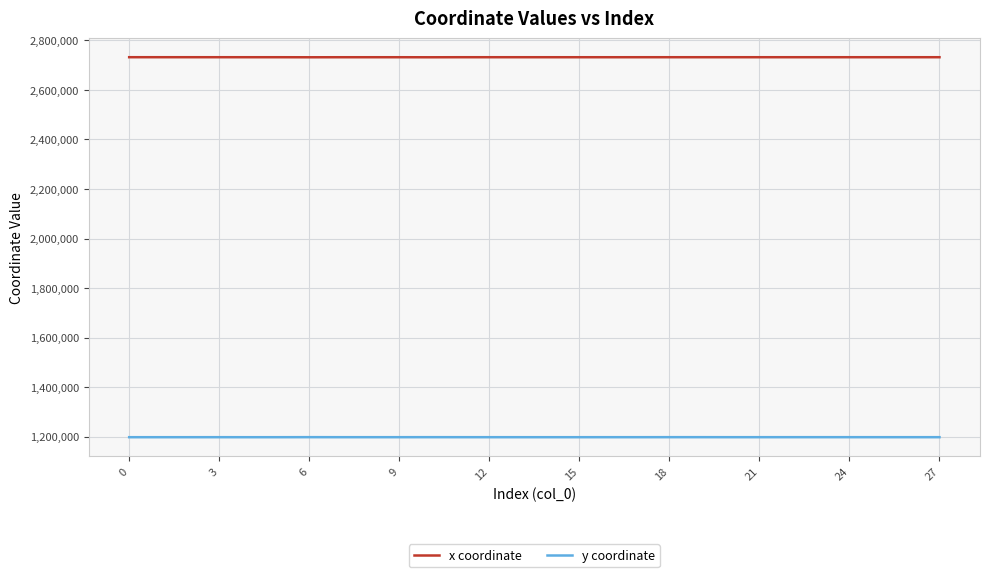

What is the highest value of the x coordinate series?

2732148.2